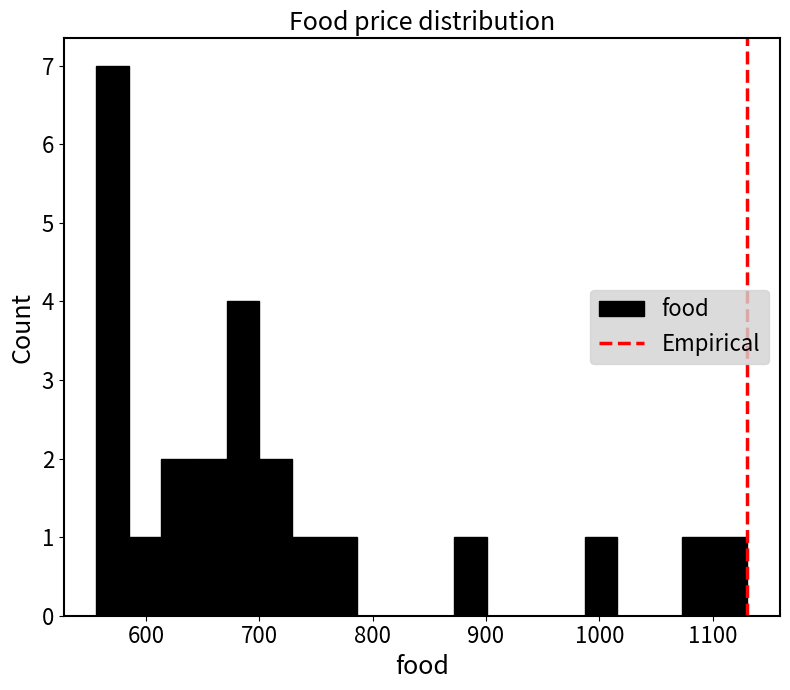

Read against the x-axis, roughly where is the centre of the tallest bar?

570